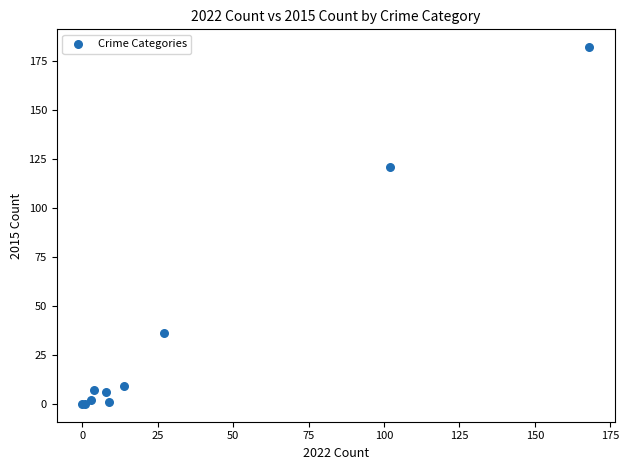

What Y value in the scatter plot is closest to 91?

121